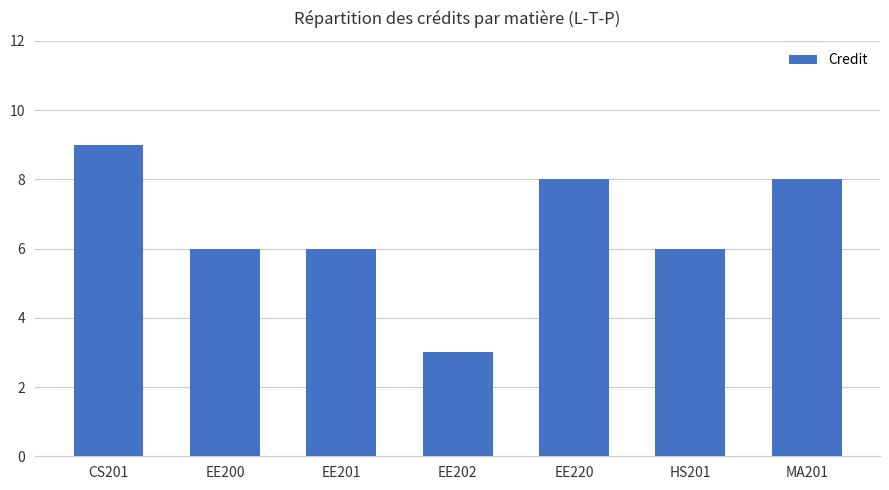

Is it true that the value at EE200 is 6?

True